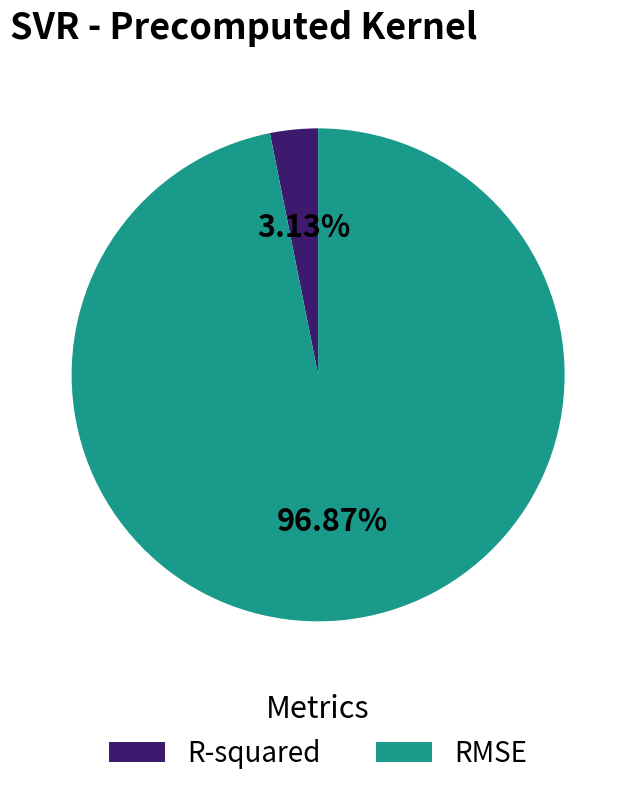

What percentage is the R-squared slice, to the nearest percent?

3%